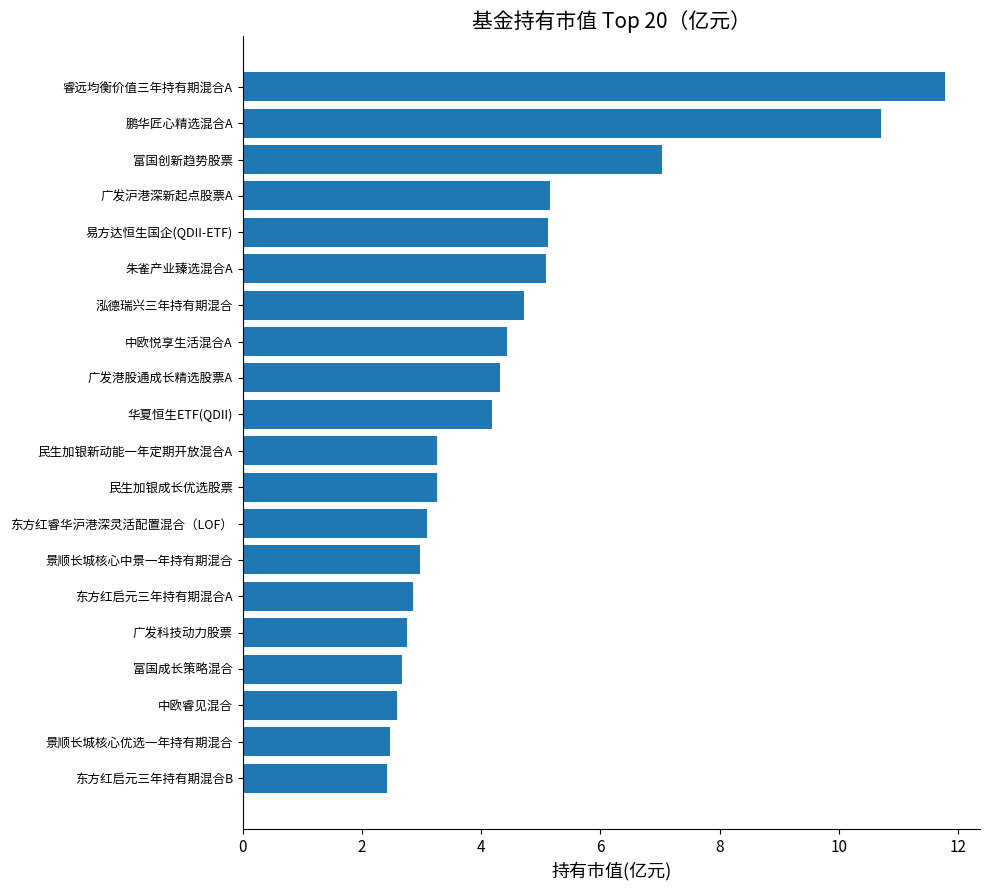

How many data points are above 4?

10